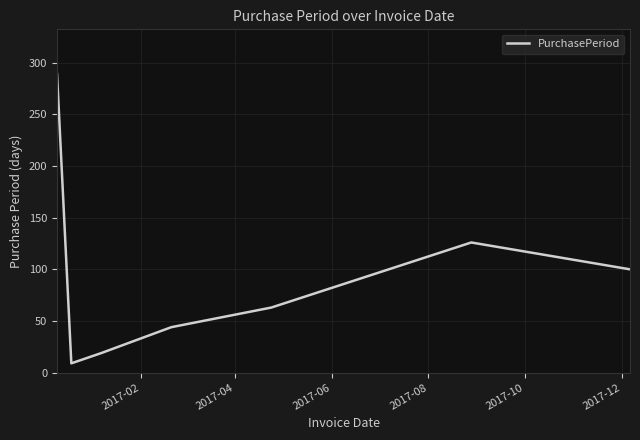

What is the greatest value displayed?

289